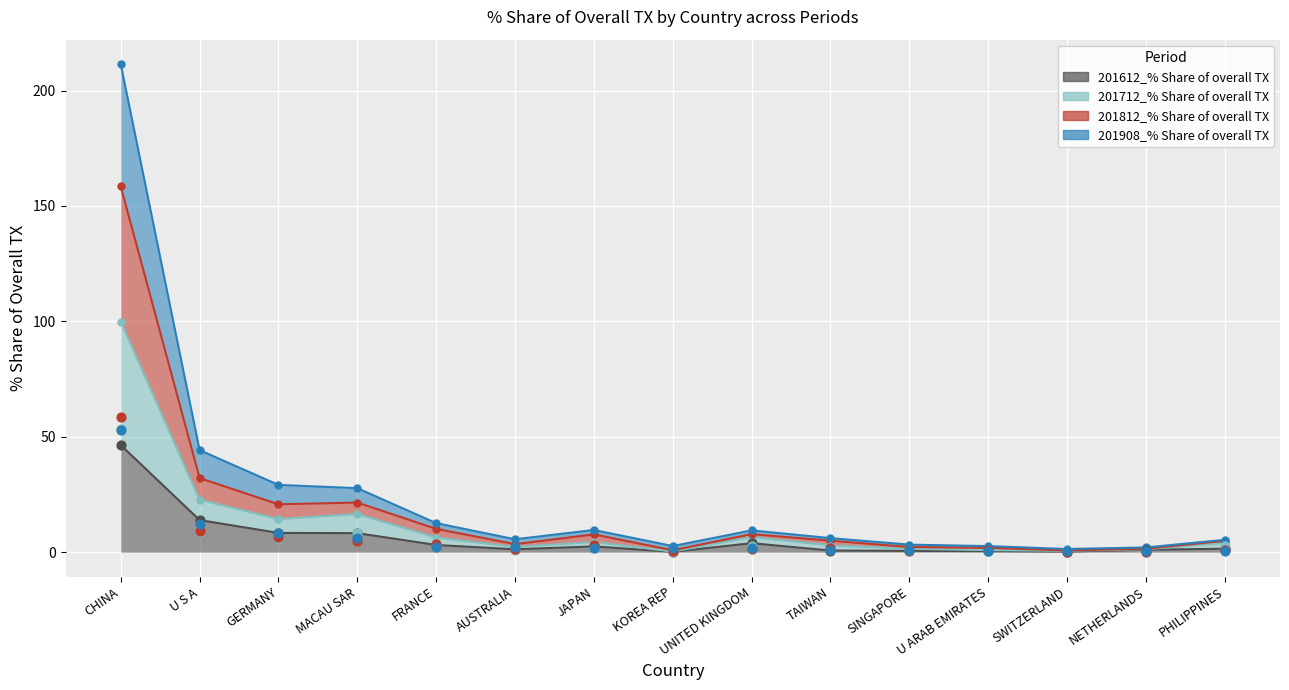

Which series has the widest spread of Y values?

201812_% Share of overall TX